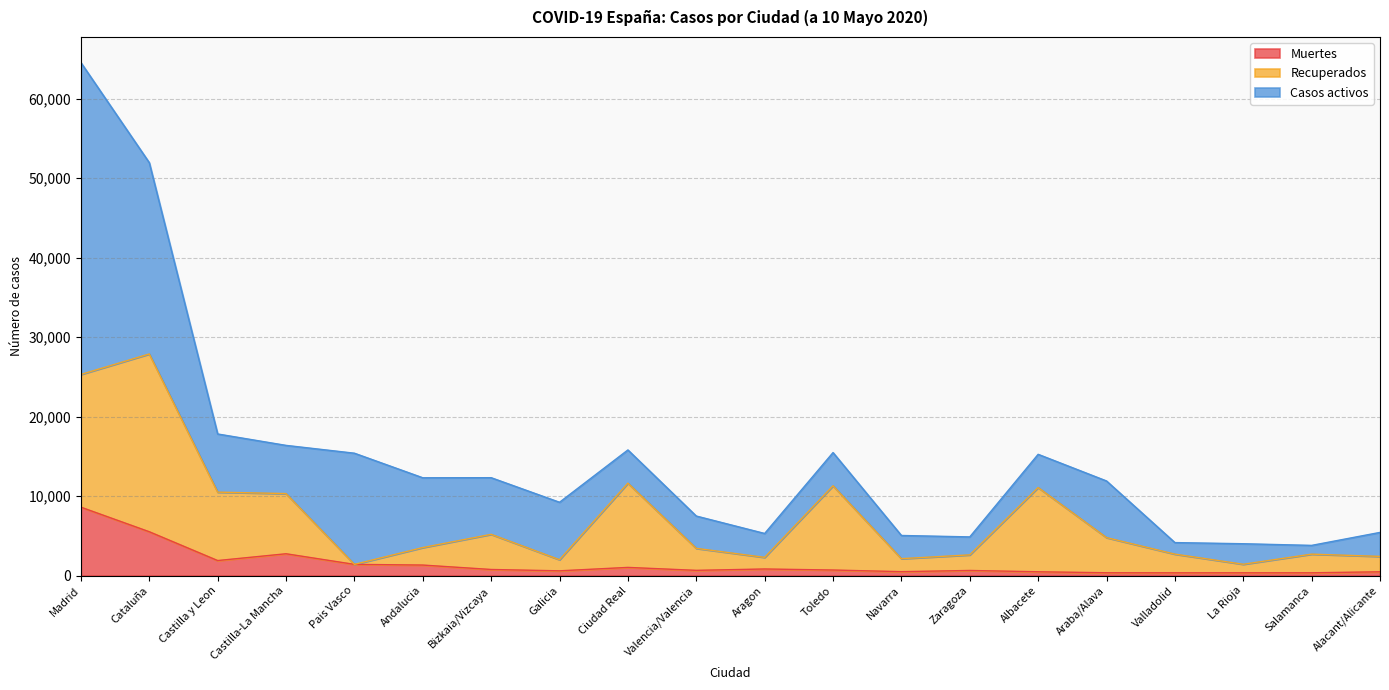

At which category does the chart reach its minimum across all series?

Valladolid